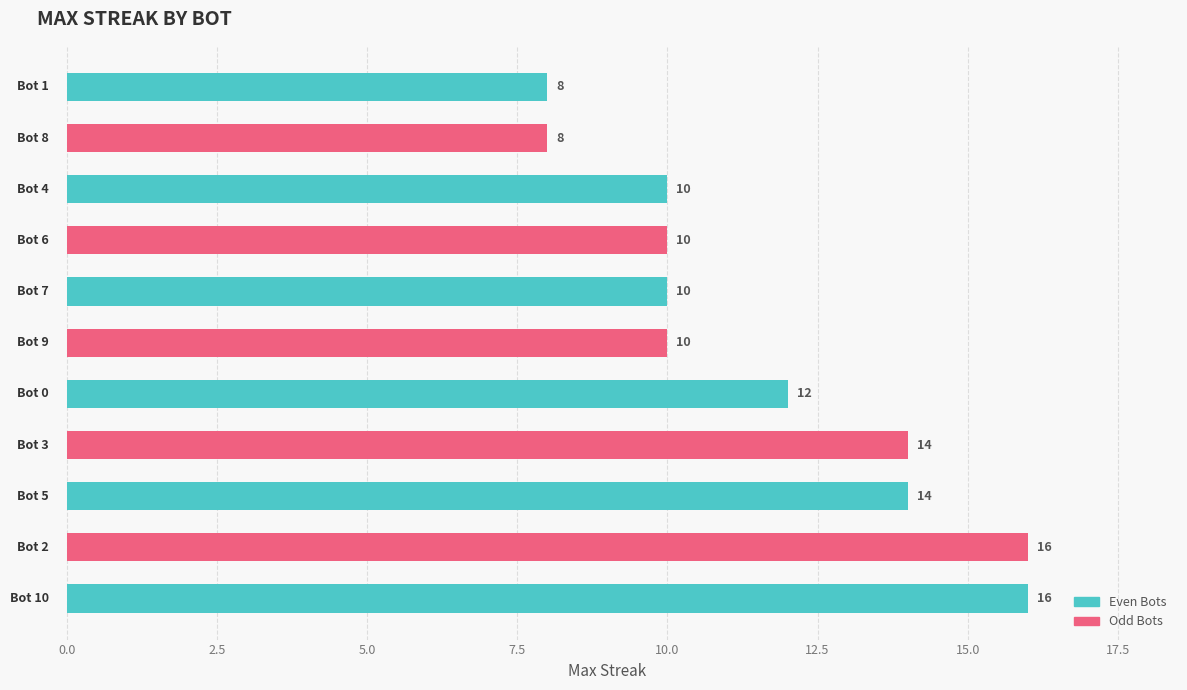

What is the sum of all values?

128